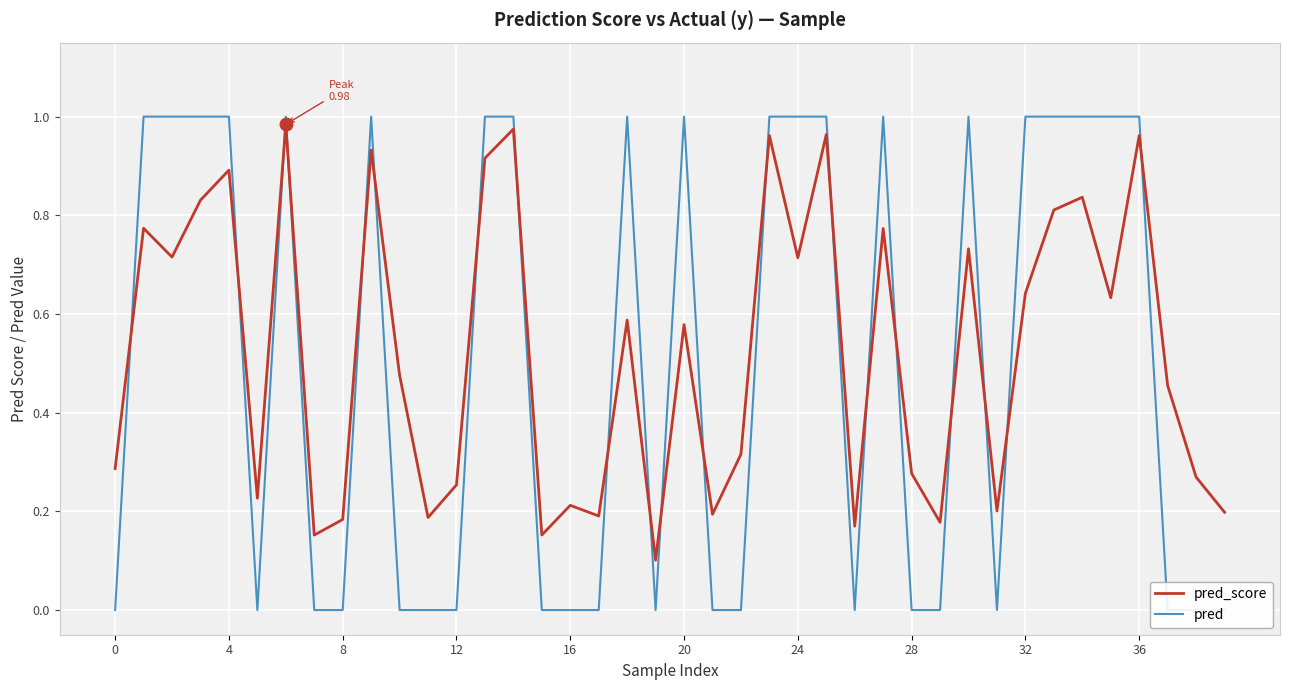

Which series ends up on top after the final intersection of pred_score and pred?

pred_score